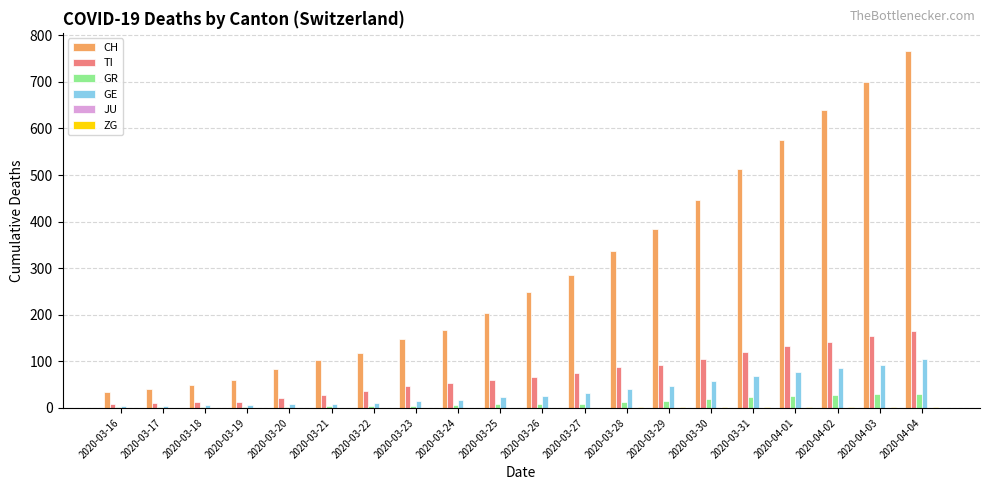

The value of GE at 2020-03-30 is 58. True or false?

True